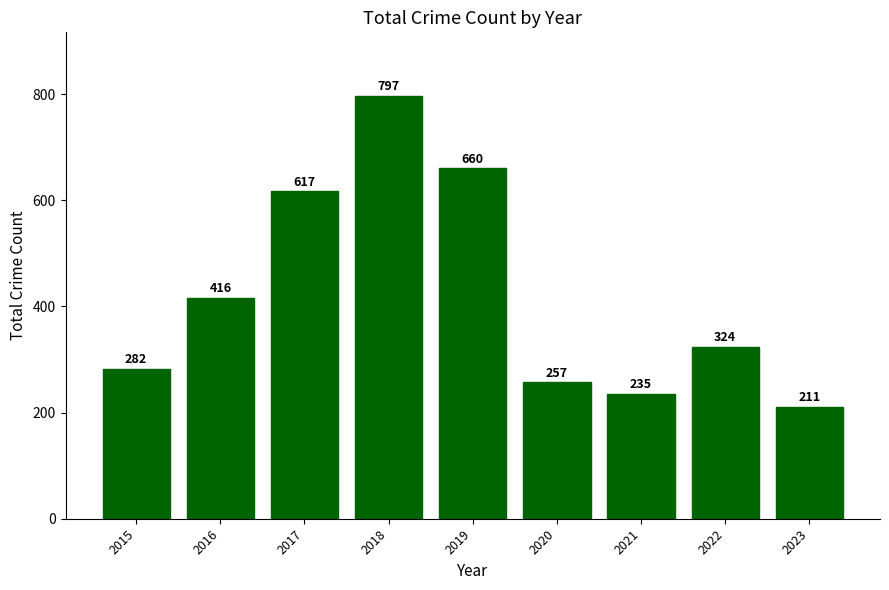

List the labels in order of value, largest first.

2018, 2019, 2017, 2016, 2022, 2015, 2020, 2021, 2023